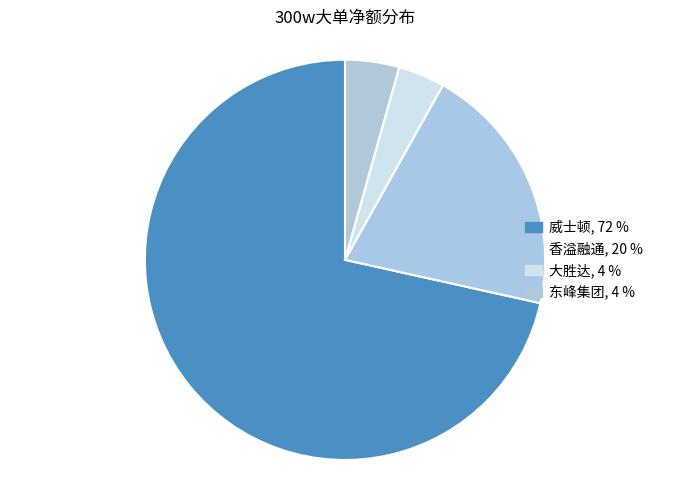

What is the smallest slice in the pie chart?

大胜达